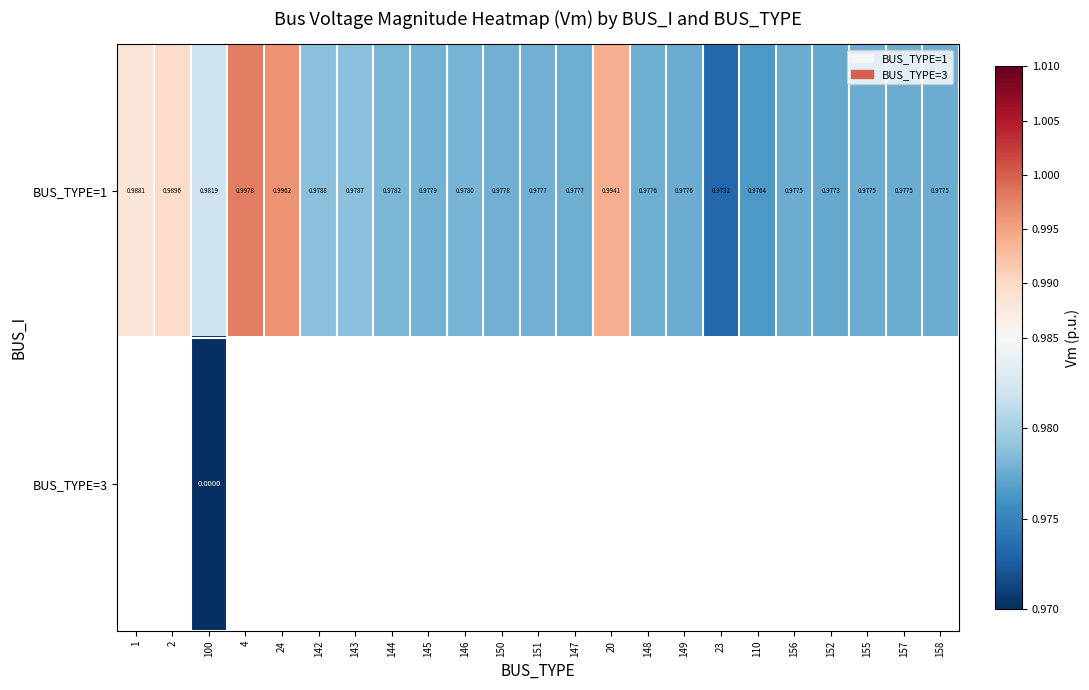

Is the value of BUS_TYPE=3 at 100 greater than the value of BUS_TYPE=1 at 145?

No